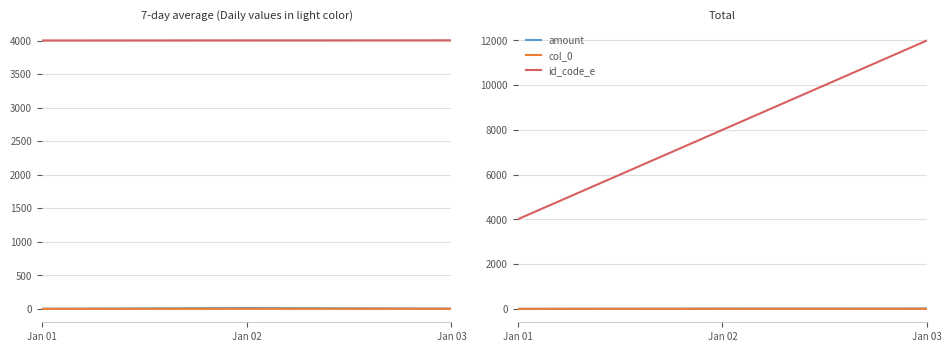

What is the maximum value shown in the chart?

12006